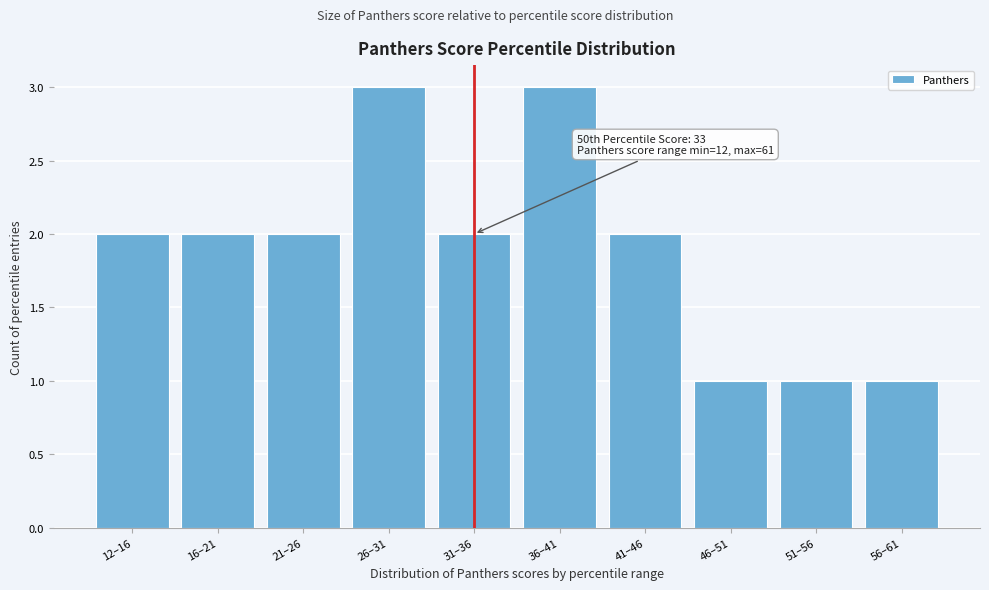

Reading left to right, extract all data points from this chart.

2	2	2	3	2	3	2	1	1	1